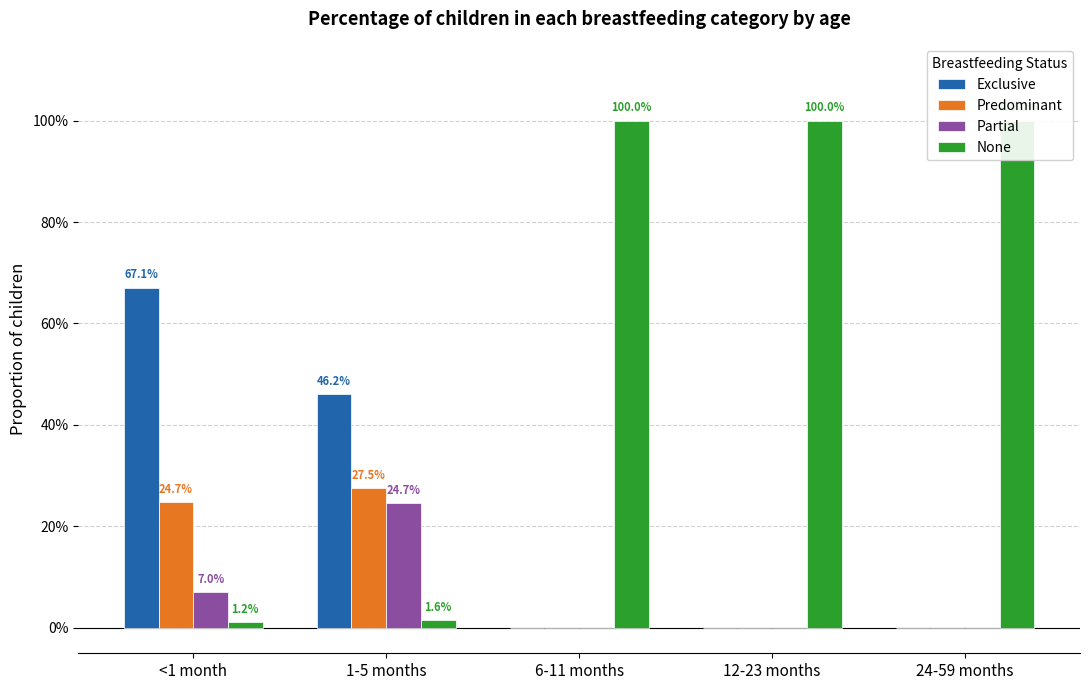

How many distinct data groups are displayed?

4